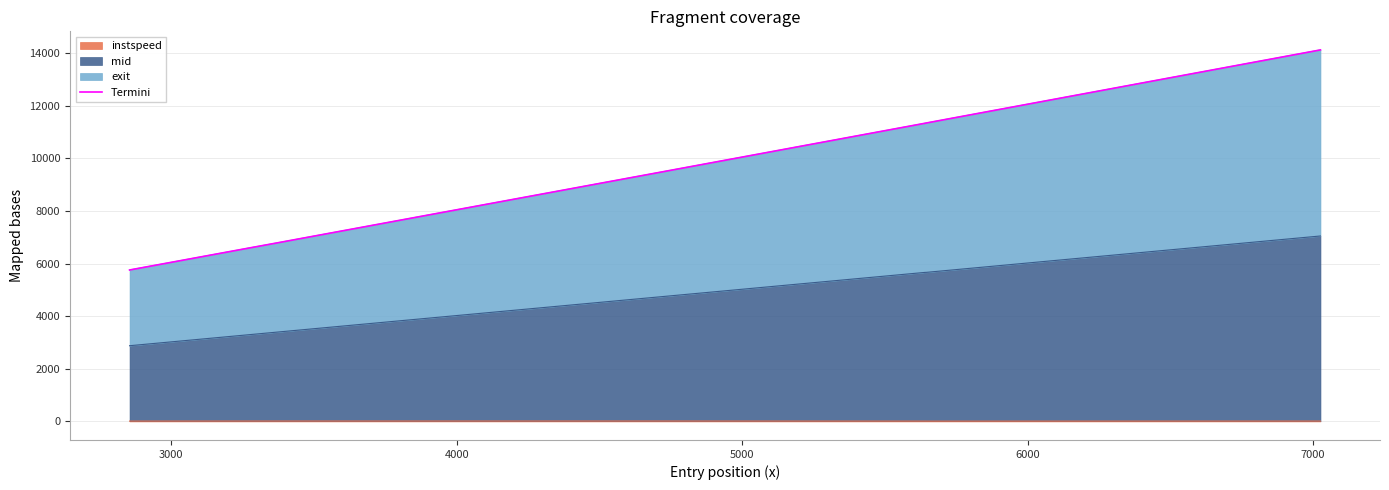

What is the value of the 1st point from the left?

5757.9